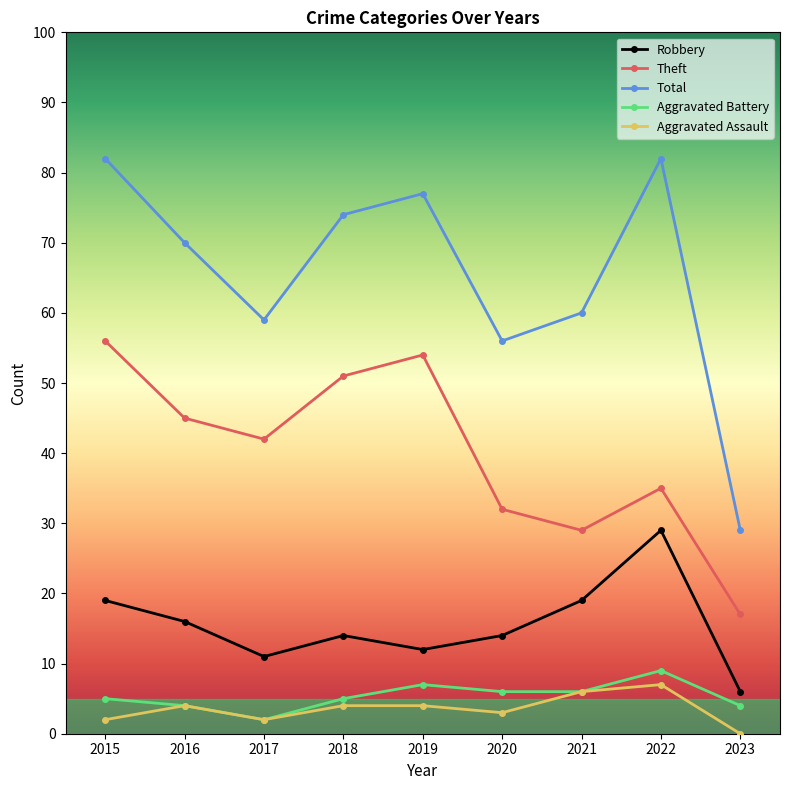

What are all the series names shown in the legend?

Robbery, Theft, Total, Aggravated Battery, Aggravated Assault